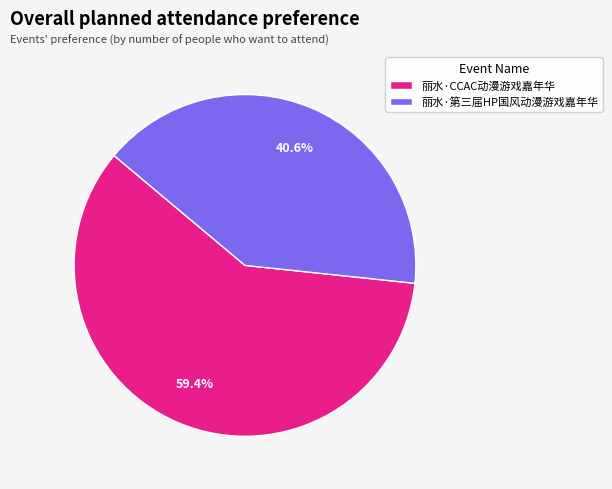

Approximately how many times larger is the value at 丽水·CCAC动漫游戏嘉年华 compared to 丽水·第三届HP国风动漫游戏嘉年华?

1.5